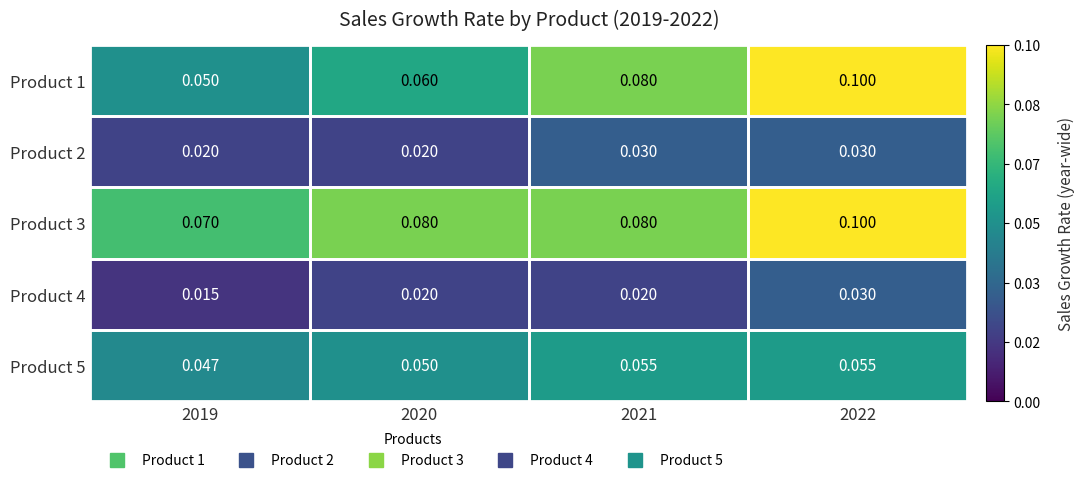

Is the value of Product 3 at 2021 greater than the value of Product 5 at 2019?

Yes